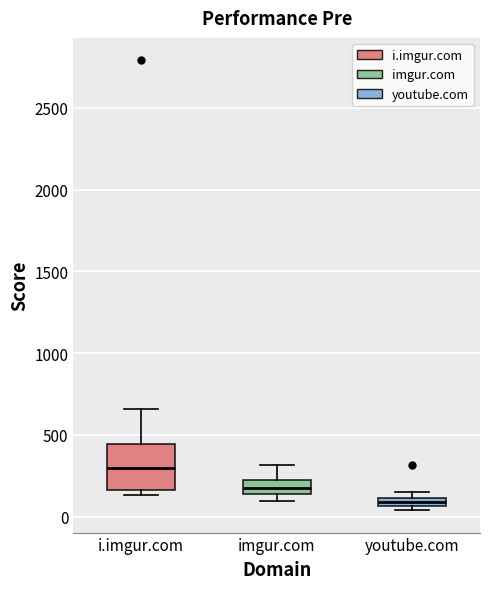

Where is the lower edge of the box for imgur.com on the y-axis? The values are not printed on the chart, so give them approximately, as read against the axis.

150